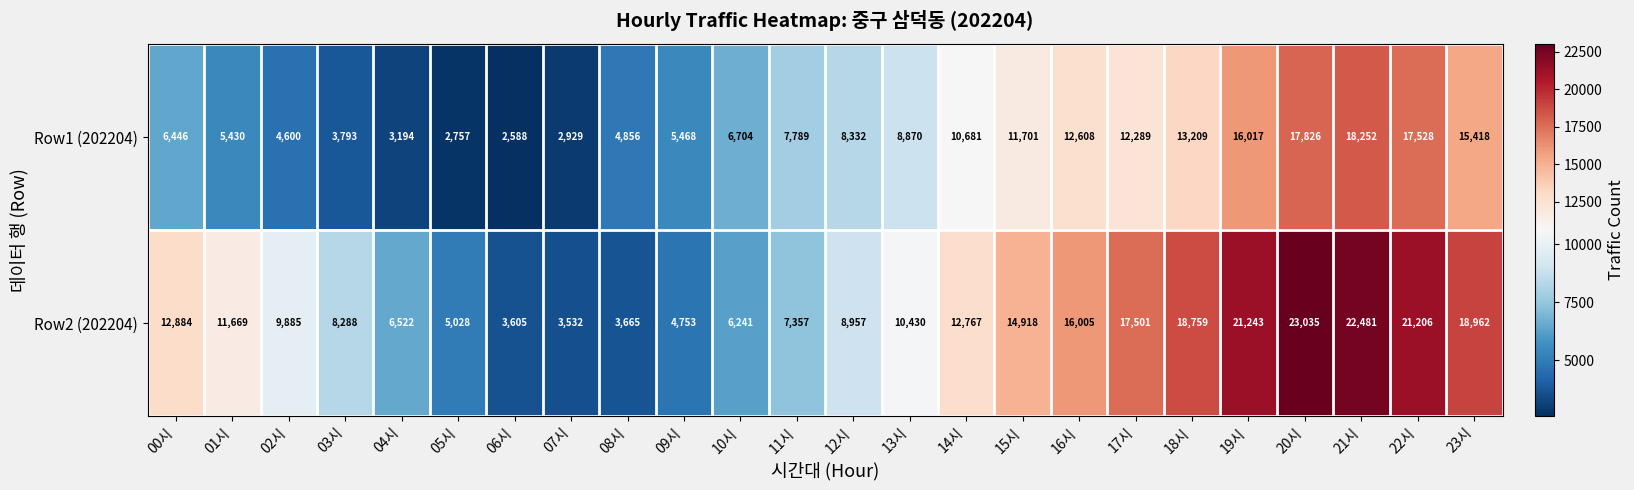

Which series has the largest total across all categories?

Row2 (202204)